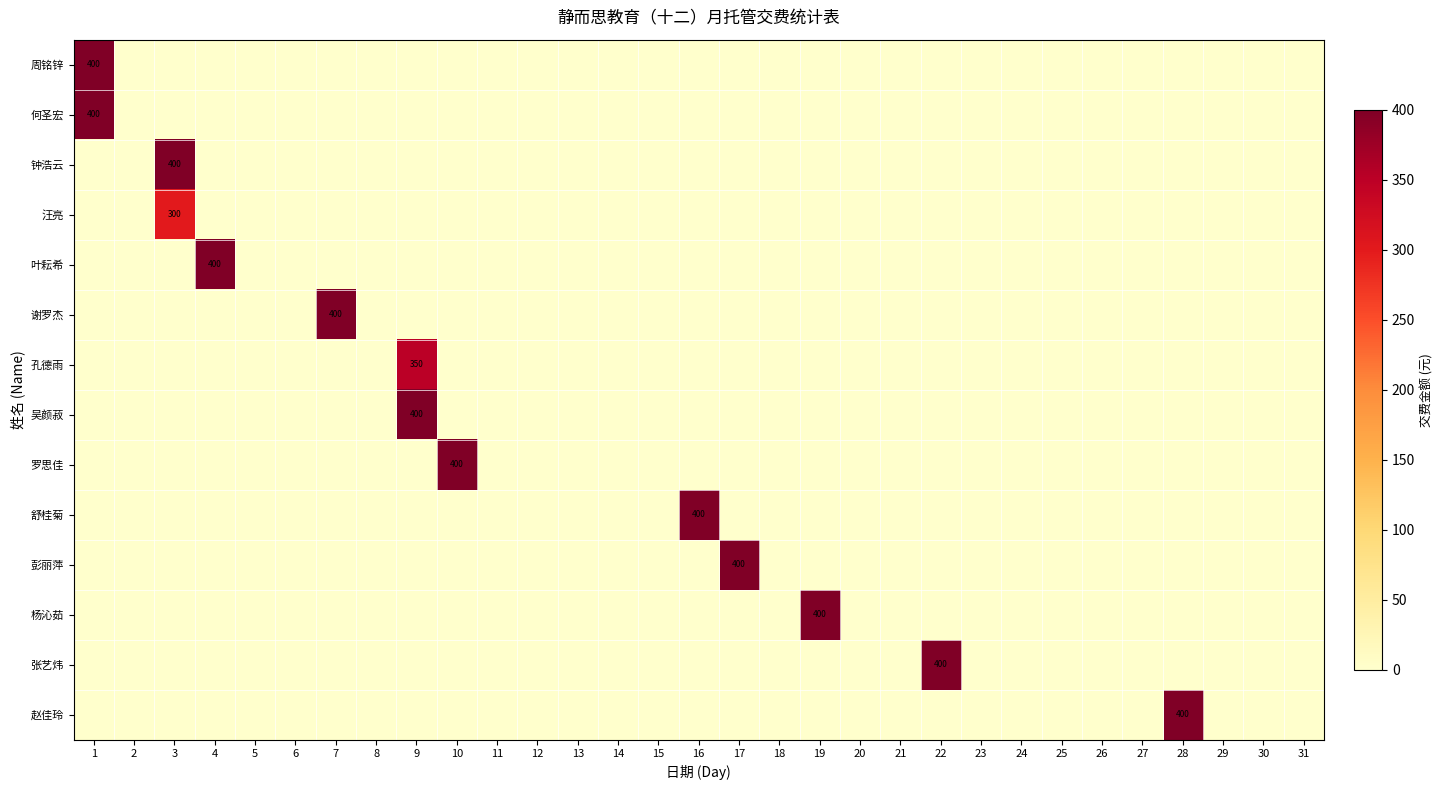

Is the value of 张艺炜 at 13 greater than the value of 彭丽萍 at 25?

No